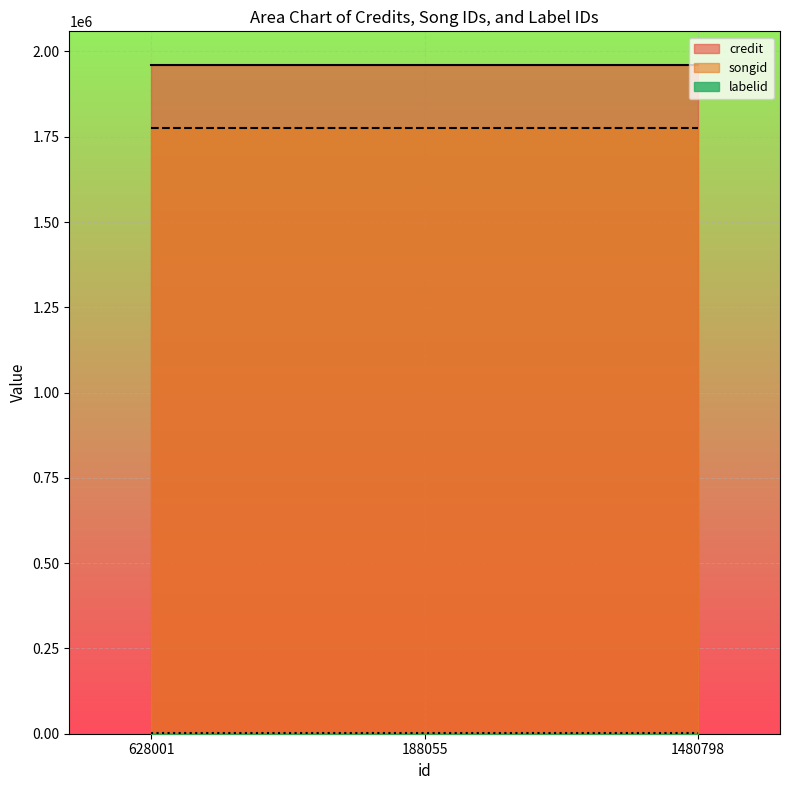

True or false: songid has a value of 1775319 at 628001.

True